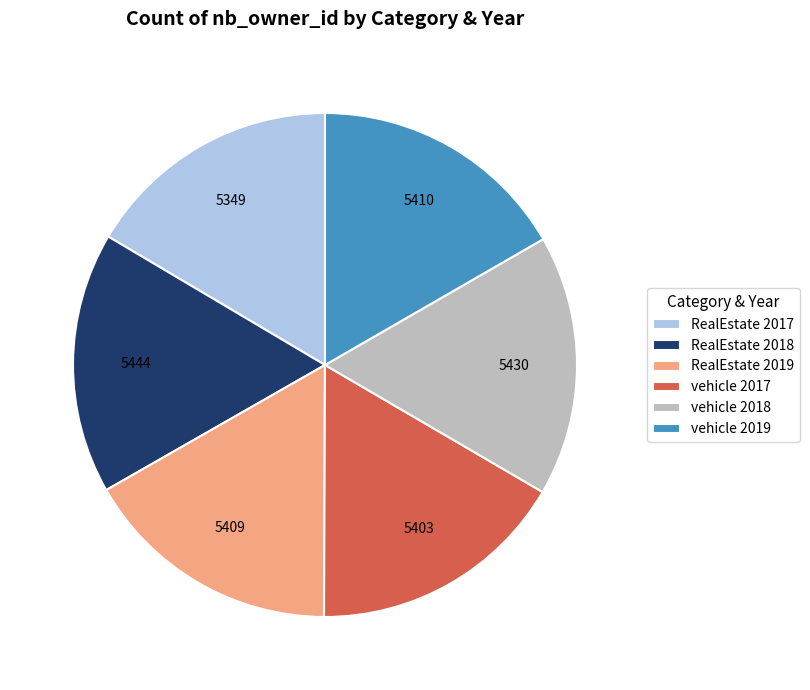

True or false: RealEstate 2019 accounts for 7% of the total.

False